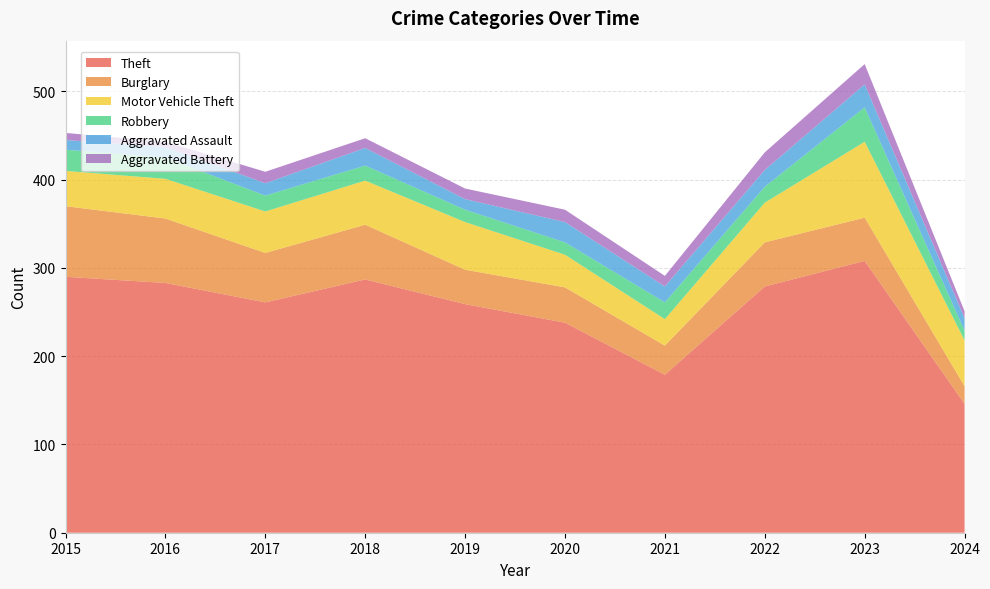

Reading left to right, what are all the values shown in this chart?

Theft: 290	283	261	287	259	238	179	279	308	146
Burglary: 80	73	56	62	39	40	33	50	49	20
Motor Vehicle Theft: 40	45	47	50	54	37	30	45	86	52
Robbery: 24	24	18	17	14	14	19	18	39	11
Aggravated Assault: 11	12	14	20	12	23	18	19	26	14
Aggravated Battery: 8	6	13	11	12	14	12	20	23	8